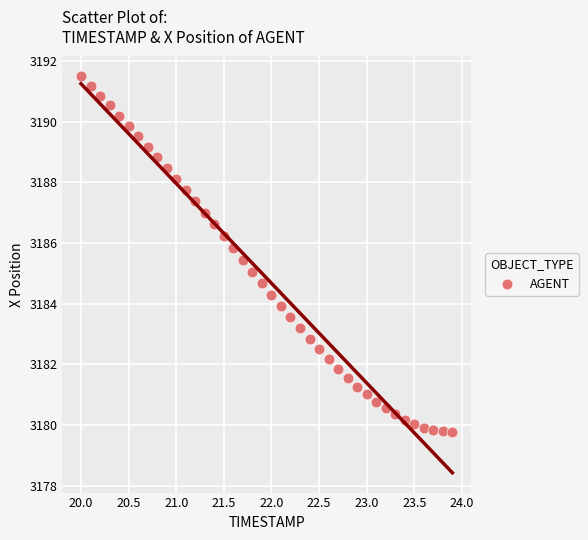

What is the range of Y values (max minus min)?

11.7